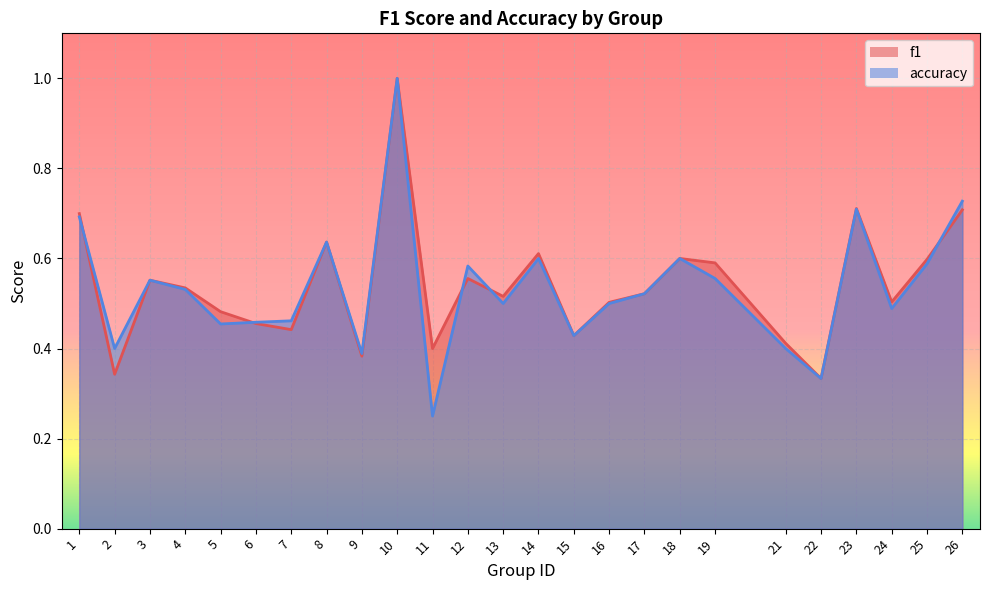

Where is f1 nearest to the value 0?

22